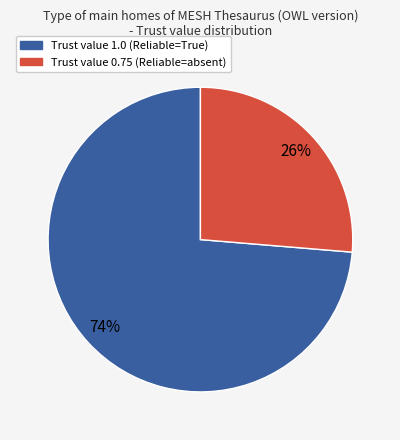

Rank the categories by value from lowest to highest.

Trust value 0.75 (Reliable=absent), Trust value 1.0 (Reliable=True)